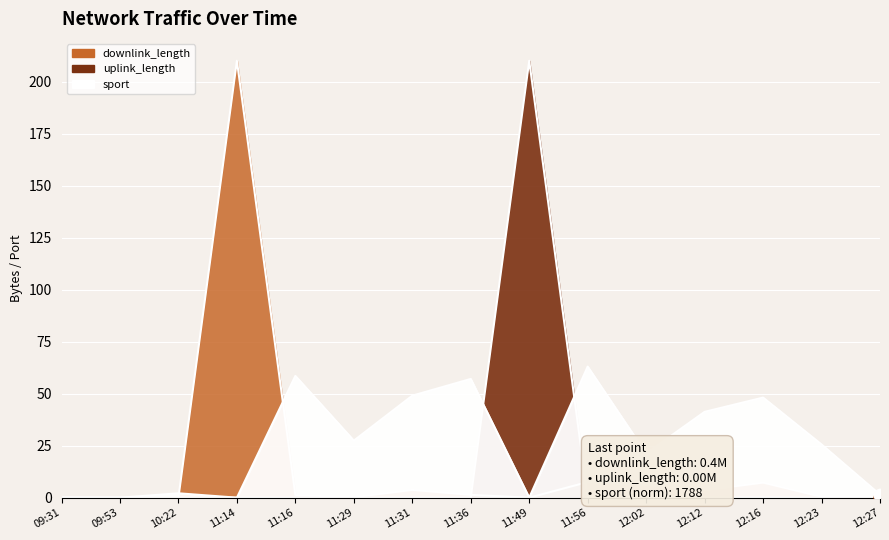

What is the total value across all series at 11:31?

52.8